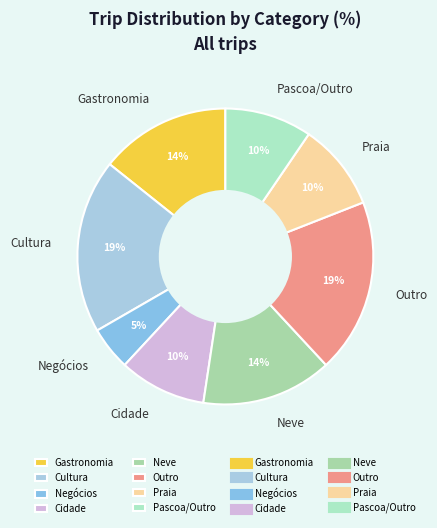

Is there a majority slice in this chart?

No